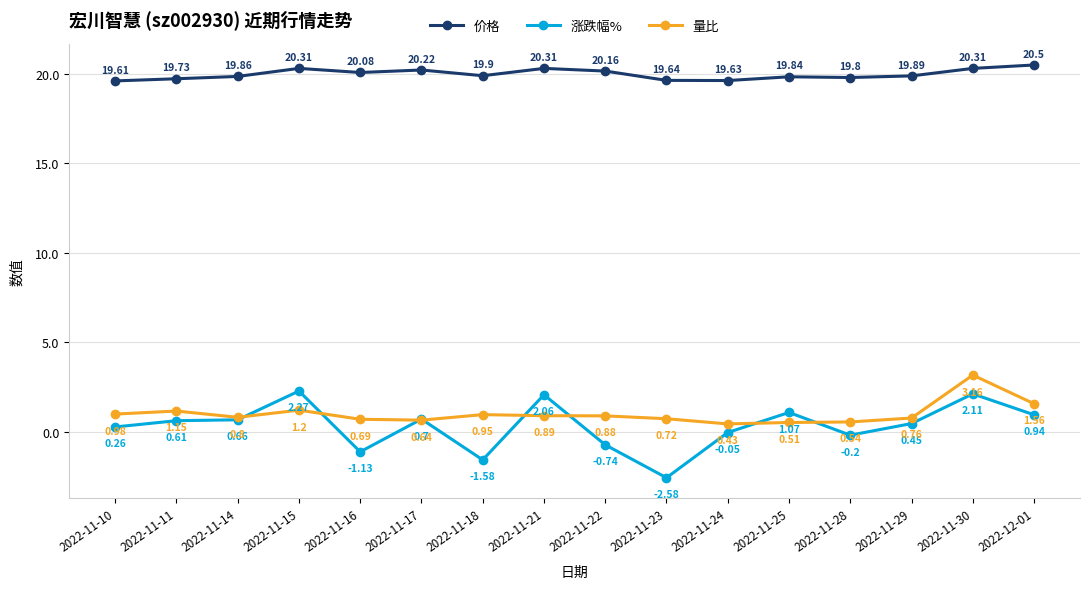

True or false: 价格 and 量比 cross at least once.

False